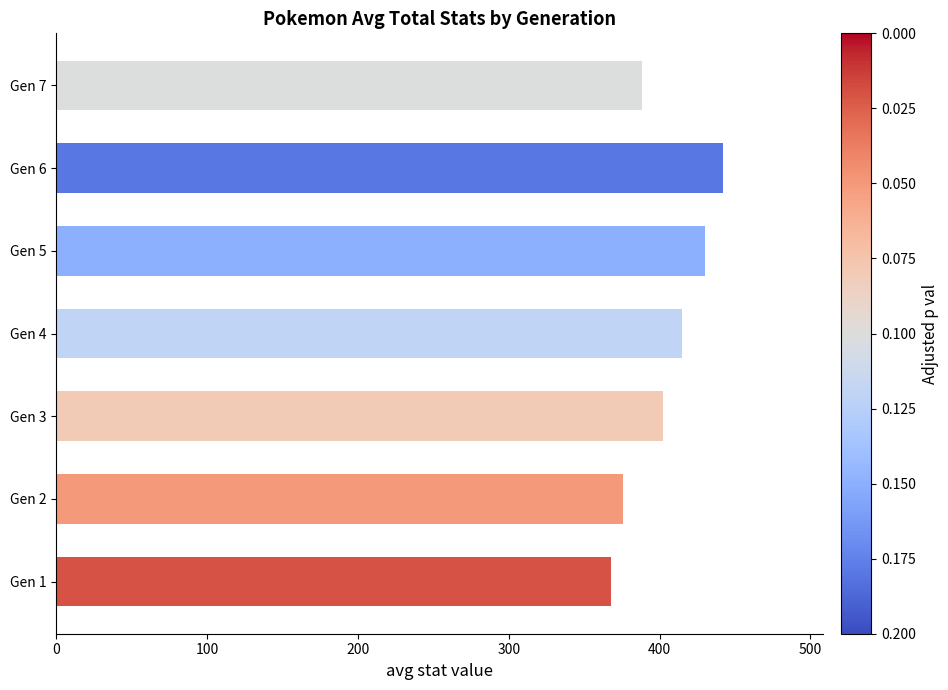

What is the greatest value displayed?

442